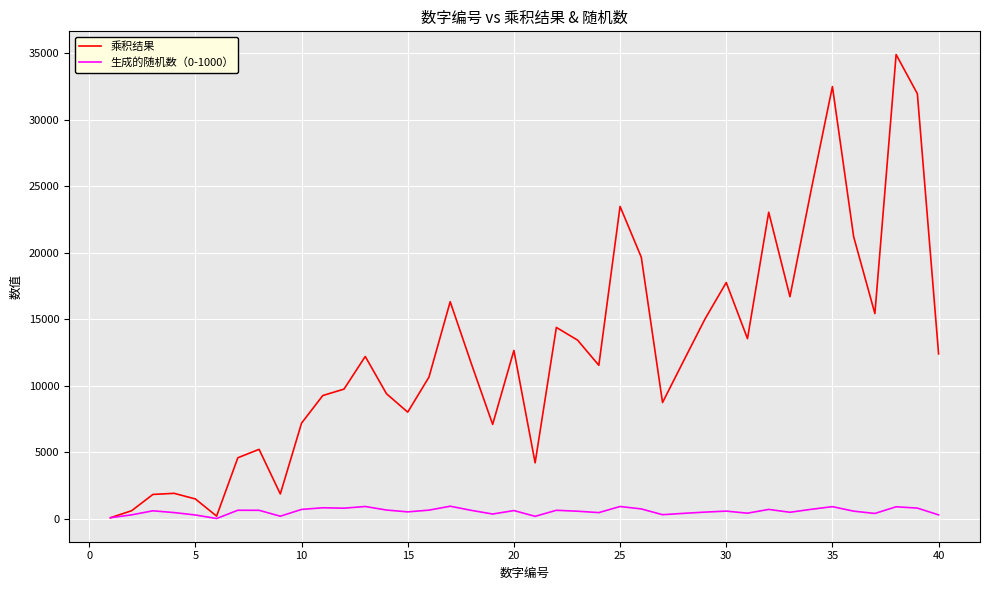

What is the highest value of the 乘积结果 series?

34884